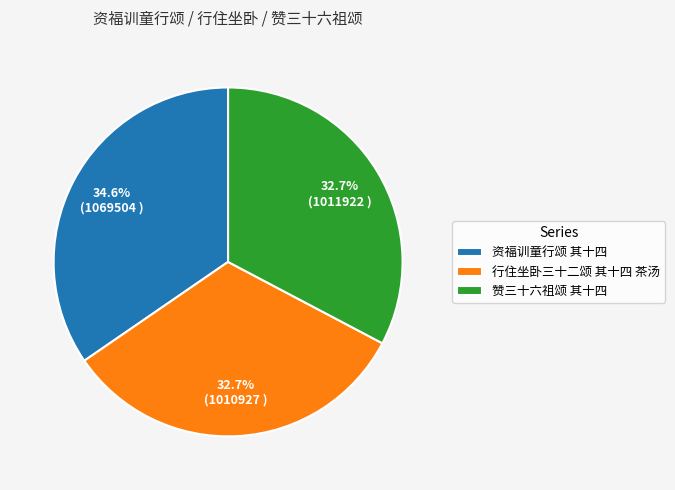

Which slice is the largest?

资福训童行颂 其十四